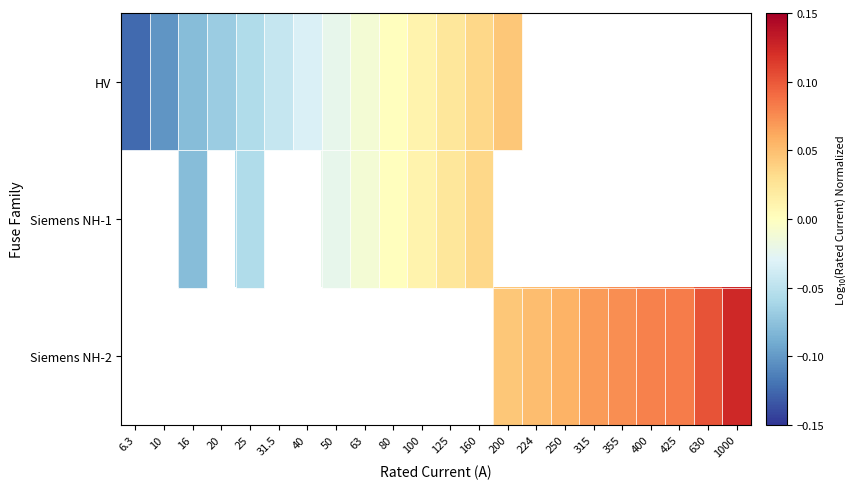

How many negative values does the Siemens NH-1 series have?

4